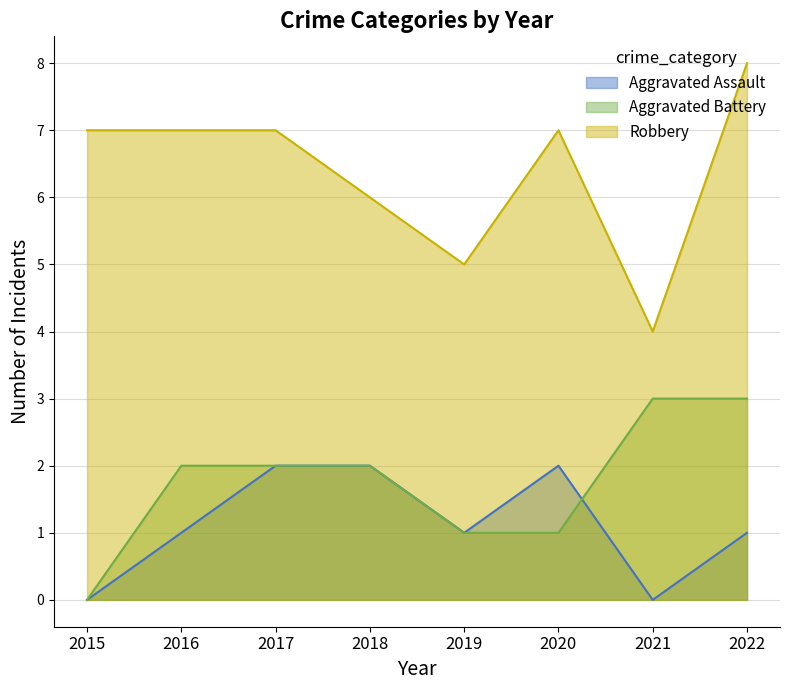

True or false: Aggravated Assault and Robbery intersect in this chart.

False